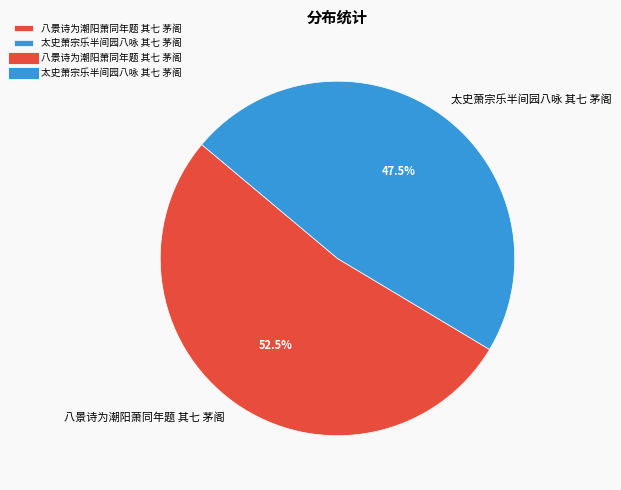

How many segments does this pie chart have?

2